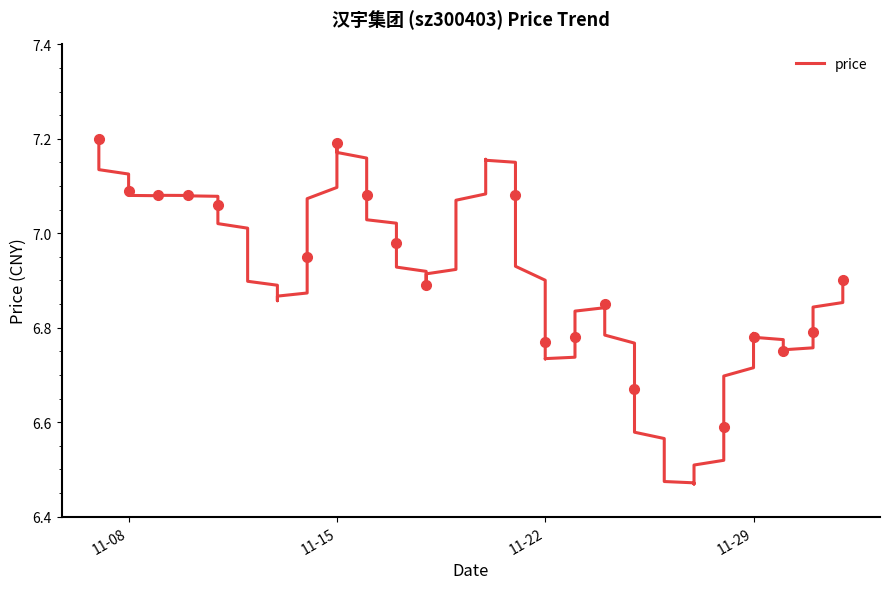

Between 2022-11-18 and 2022-12-01, which is larger?

2022-11-18